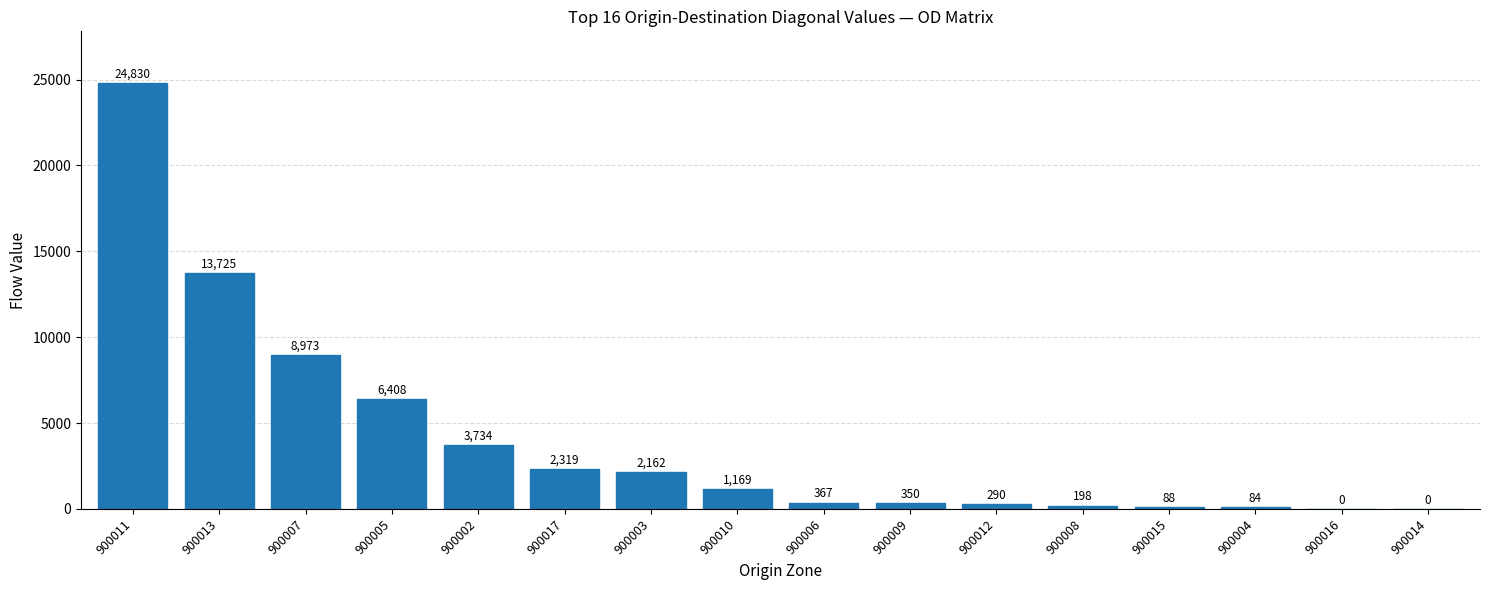

What is the sum of all values?

64697